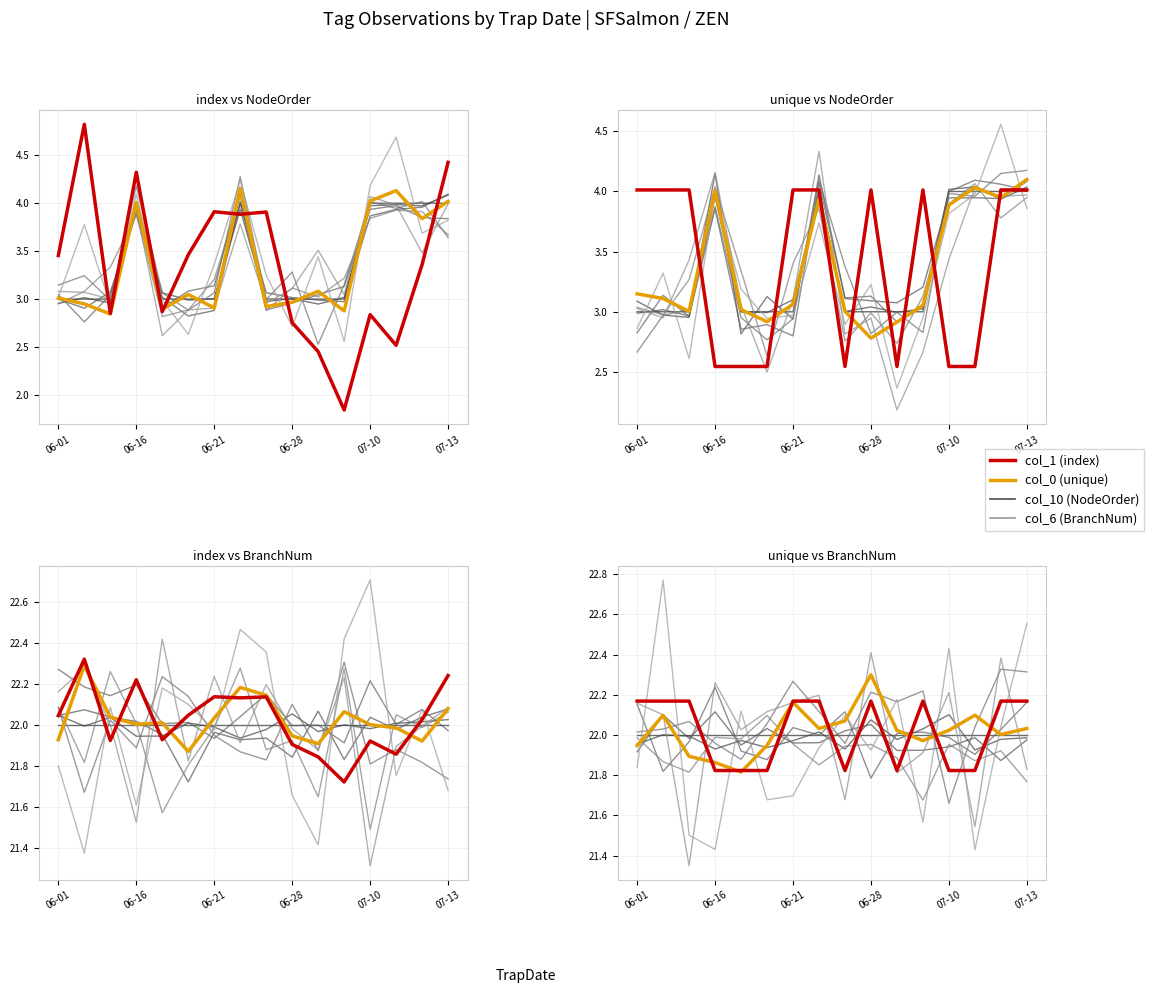

Which series has the largest total across all categories?

col_0 (unique)